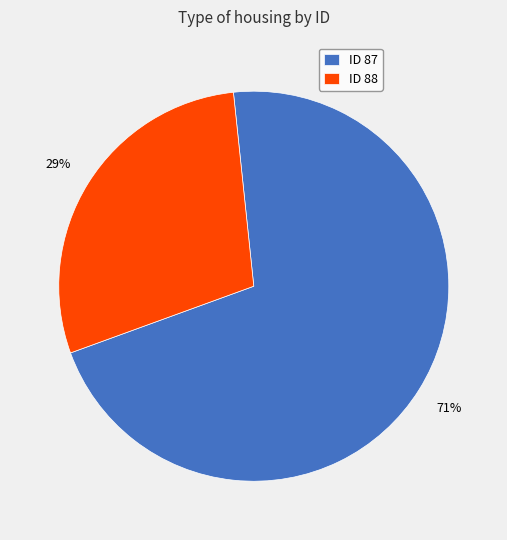

Combined, do ID 87 and ID 88 account for over 50%?

Yes